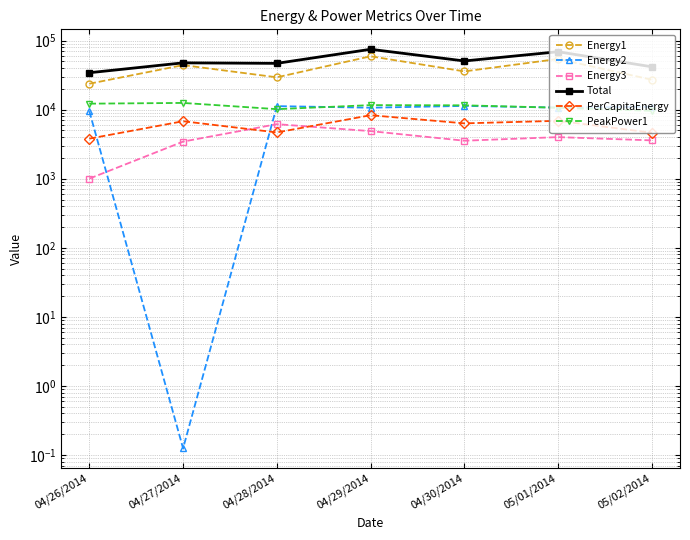

True or false: Energy1 and PerCapitaEnergy cross at least once.

False